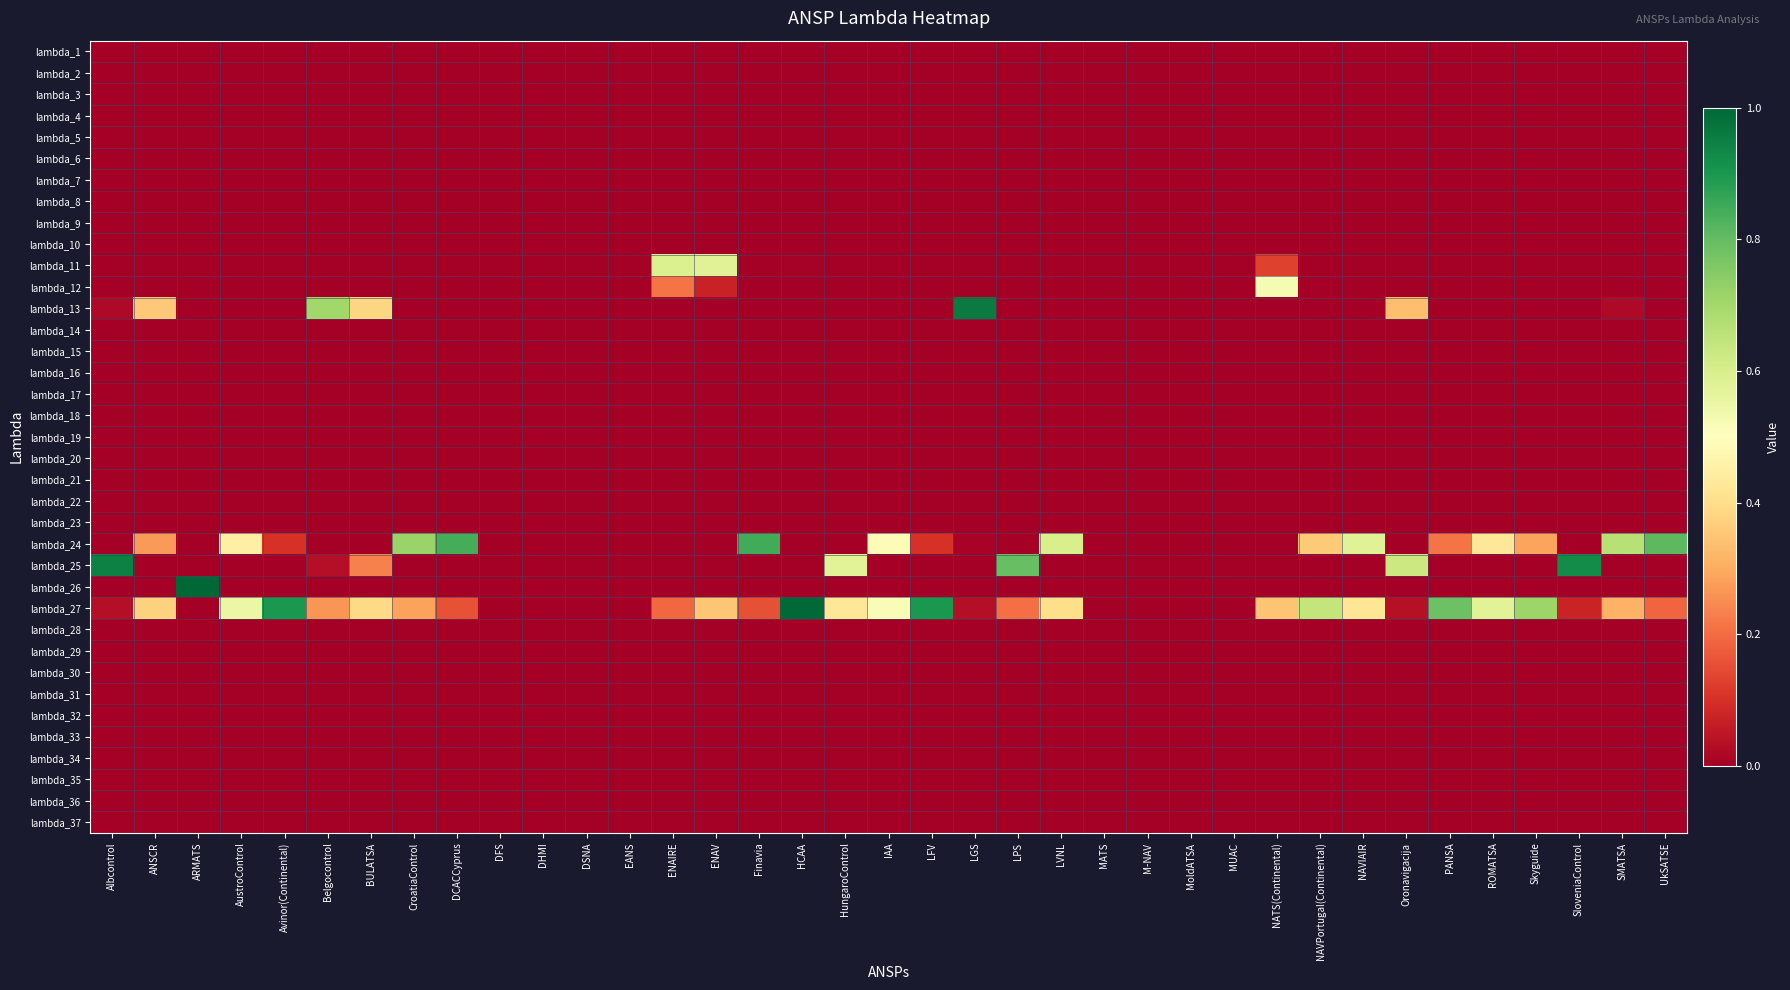

At which category is the sum across all series the highest?

NATS(Continental)